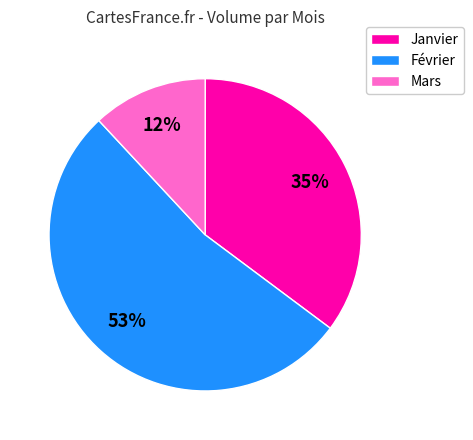

To the nearest percent, what is the difference between the largest and smallest slice percentages?

41%